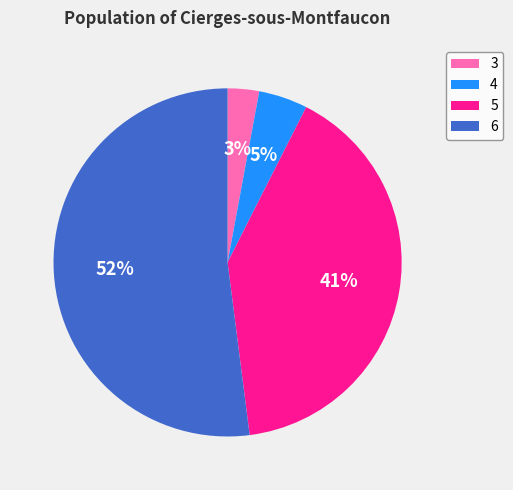

What is the smallest slice in the pie chart?

3